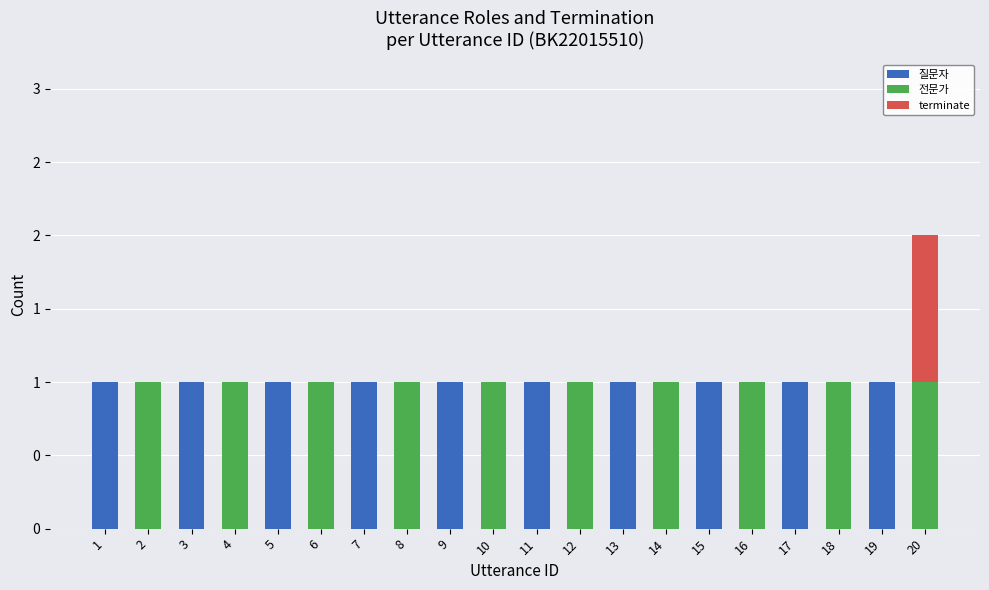

Which series has the largest range (max minus min)?

질문자